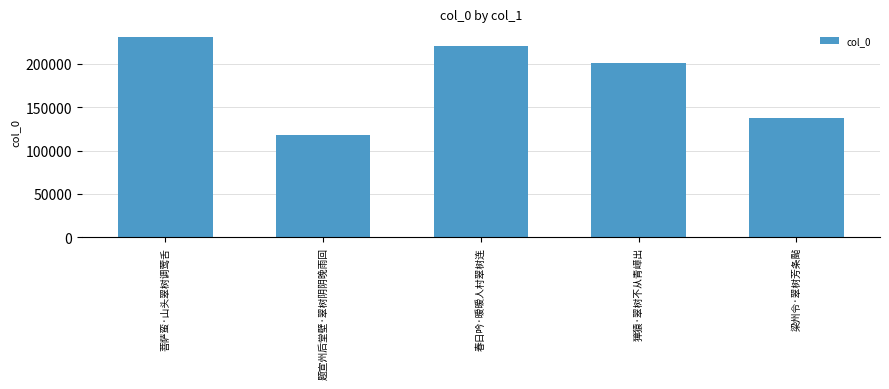

Reading left to right, what are all the values shown in this chart?

菩萨蛮·山头翠树调莺舌=230486	题宣州后堂壁·翠树阴阴晚雨回=117454	春日吟·暧暧人村翠树连=220427	獐猿·翠树不从青嶂出=200559	梁州令·翠树芳条颭=137651